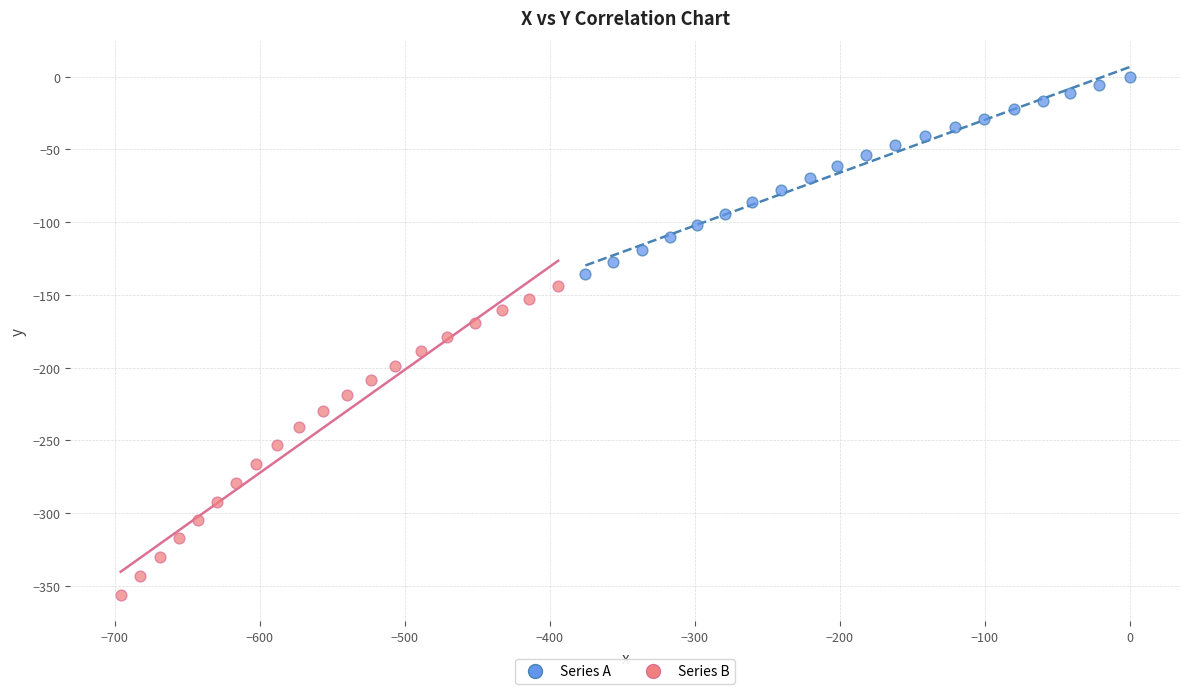

Which series reaches the minimum Y coordinate?

Series B